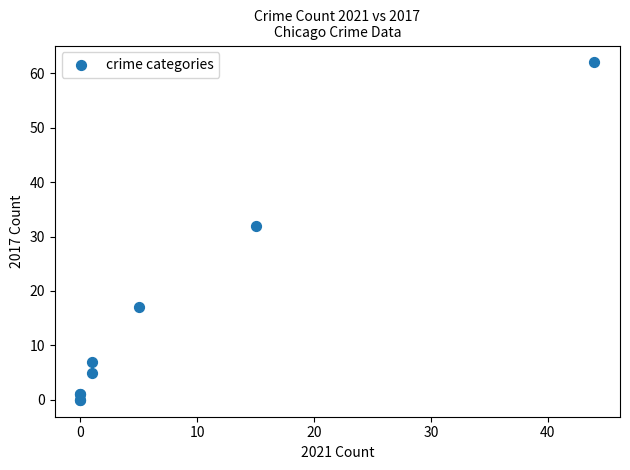

What Y value in the scatter plot is closest to 31?

32